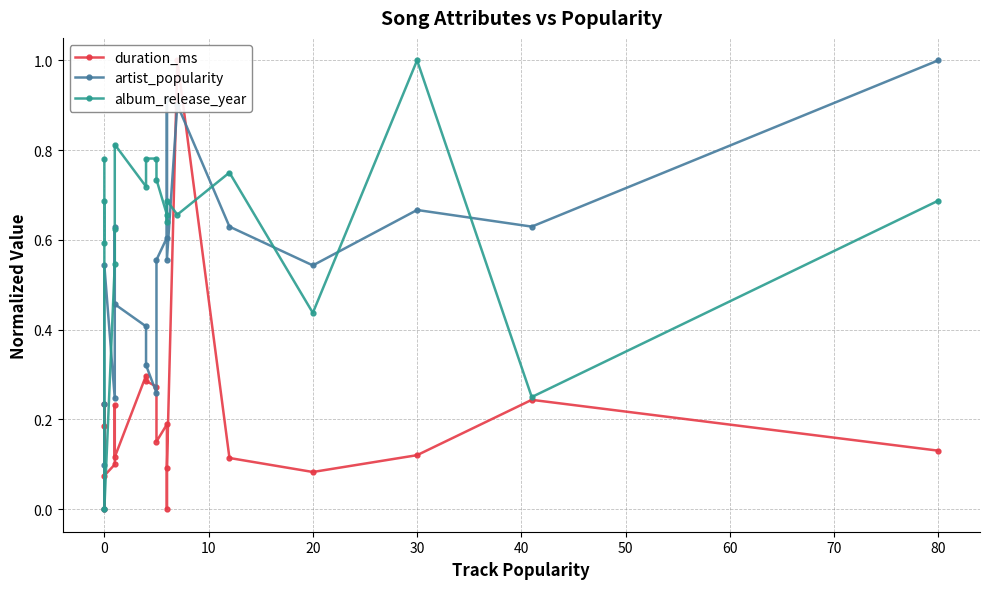

How many interior local valleys does the artist_popularity series have?

5